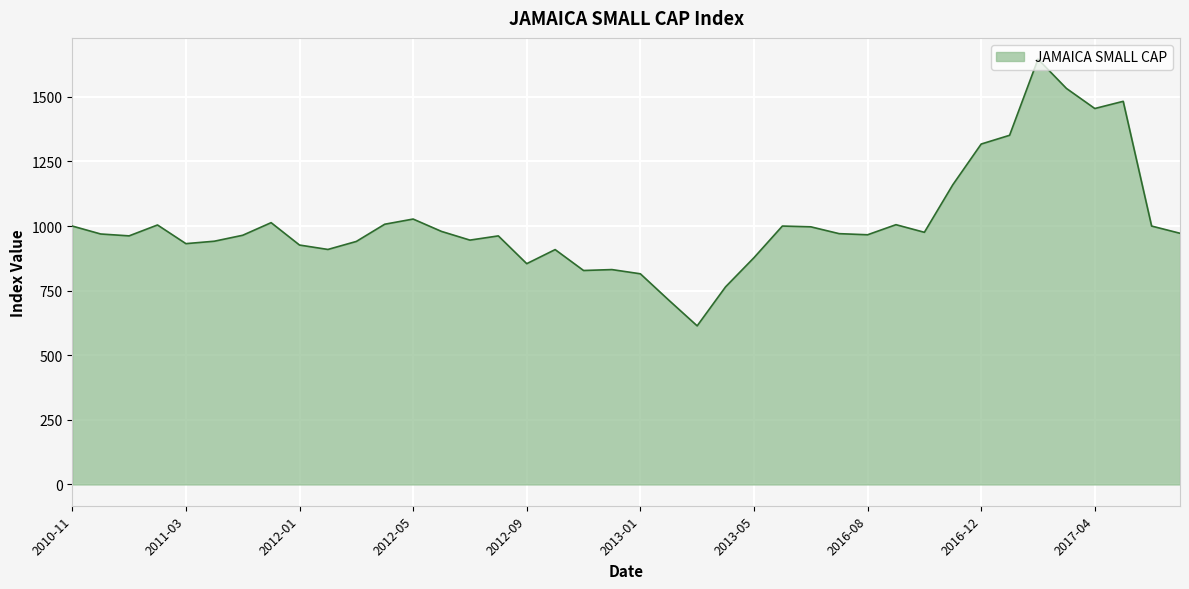

How many values are below 970?

20